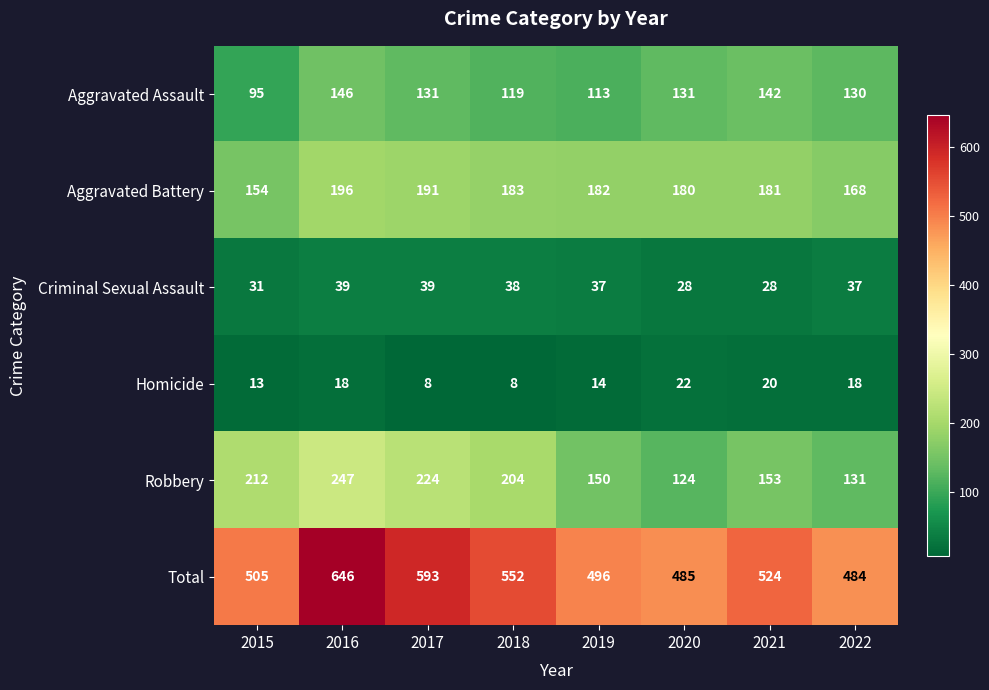

Is the value of Criminal Sexual Assault at 2021 greater than the value of Robbery at 2015?

No